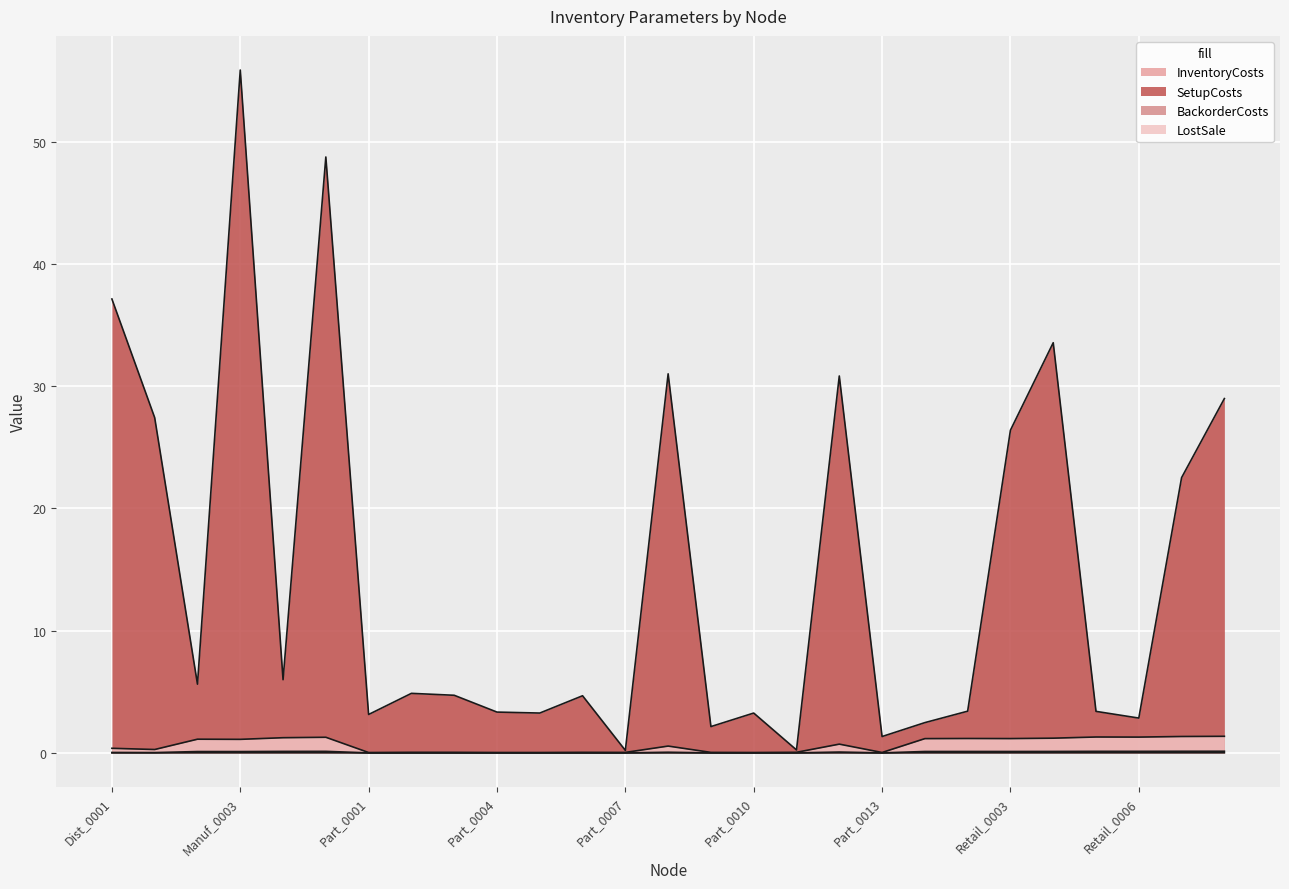

Reading right to left, transcribe all the data shown in this chart.

InventoryCosts: 0.0	0.0	0.0	0.0	0.0	0.0	0.0	0.0	0.0	0.0	0.0	0.0	0.0	0.0	0.0	0.0	0.0	0.0	0.0	0.0	0.0	0.0	0.0	0.0	0.0	0.0	0.0
SetupCosts: 29.0	22.5	2.9	3.4	33.6	26.4	3.4	2.5	1.3	30.8	0.2	3.3	2.2	31.0	0.2	4.7	3.3	3.3	4.7	4.9	3.1	48.7	6.0	55.9	5.6	27.4	37.1
BackorderCosts: 0.1	0.1	0.1	0.1	0.1	0.1	0.1	0.1	0.0	0.1	0.0	0.0	0.0	0.1	0.0	0.0	0.0	0.0	0.0	0.0	0.0	0.1	0.1	0.1	0.1	0.0	0.0
LostSale: 1.4	1.3	1.3	1.3	1.2	1.2	1.2	1.2	0.0	0.7	0.1	0.0	0.0	0.6	0.0	0.0	0.0	0.0	0.0	0.0	0.0	1.3	1.2	1.1	1.1	0.3	0.4